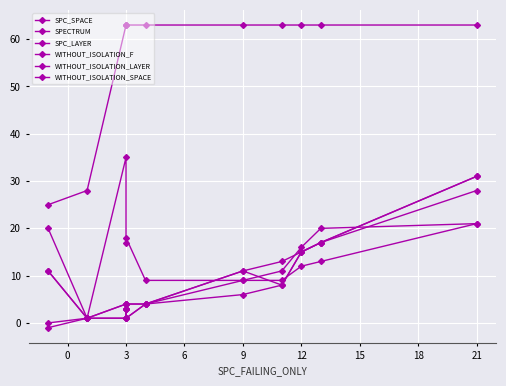

What is the smallest value displayed?

-1